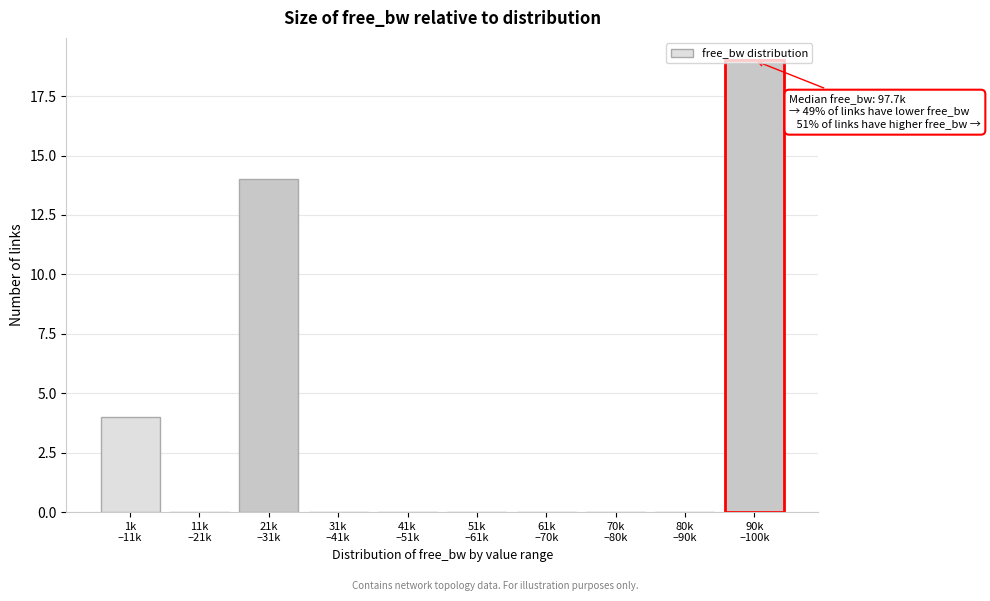

What is the maximum value shown in the chart?

19